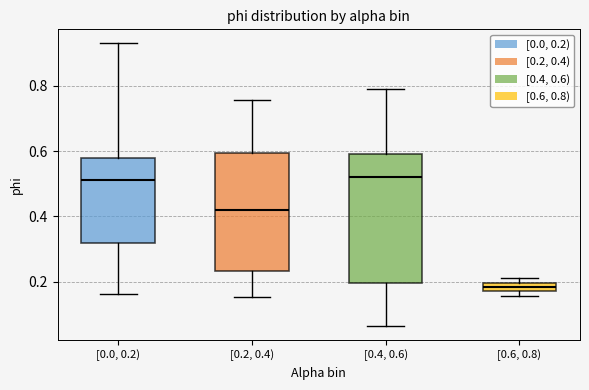

Which box is the tallest, from its lower edge to its upper edge?

[0.4, 0.6)